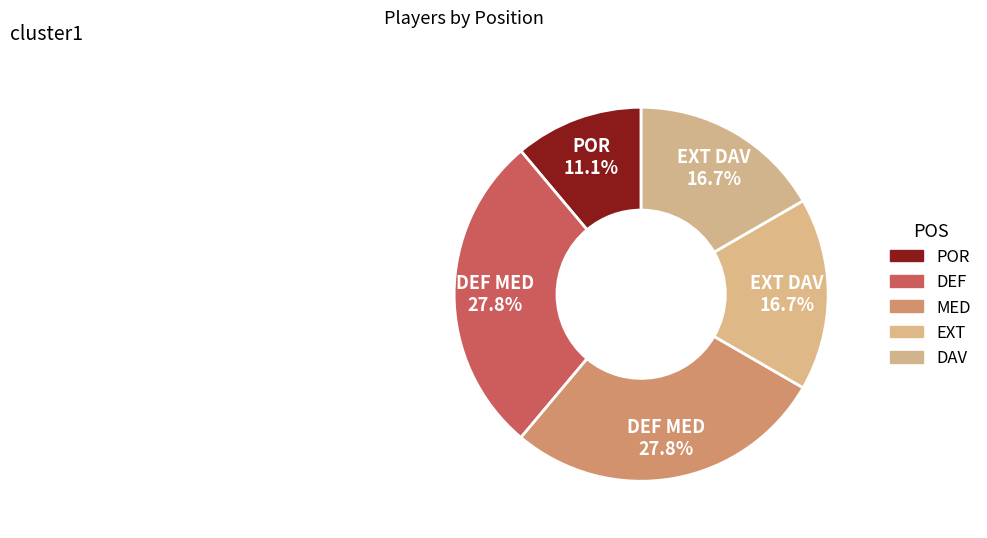

How many slices are in this pie chart?

5